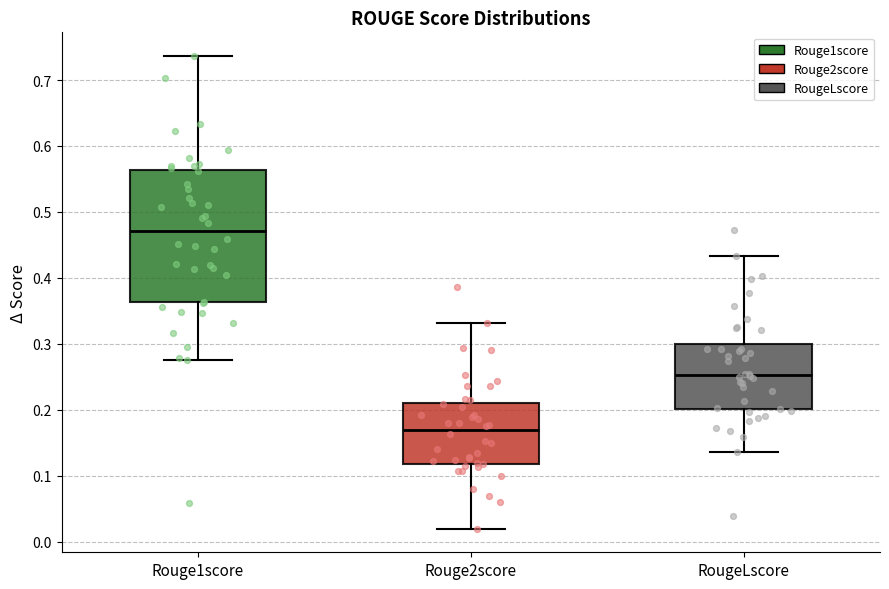

Reading left to right, transcribe this box plot: for each box, give where its median line is, the range the box spans, and where its two whiskers end, as read against the y-axis. The values are not printed on the chart, so give them approximately, as read against the axis.

Rouge1score: median 0.47, box 0.36 to 0.56, whiskers 0.28 to 0.74
Rouge2score: median 0.17, box 0.12 to 0.21, whiskers 0.02 to 0.33
RougeLscore: median 0.25, box 0.20 to 0.30, whiskers 0.14 to 0.43